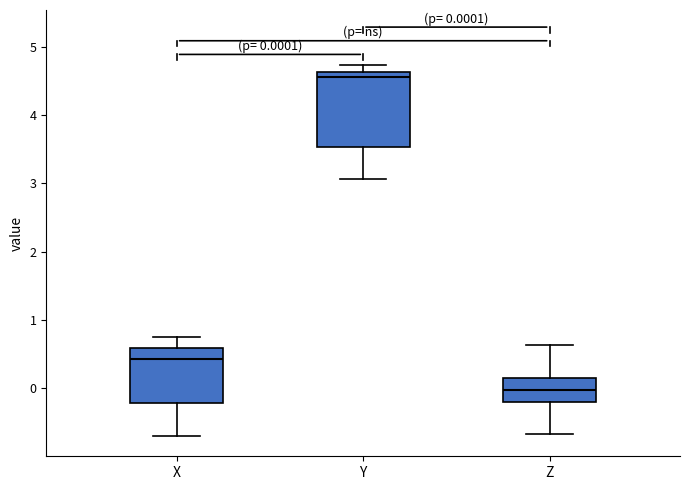

Which box's median line is the lowest?

Z